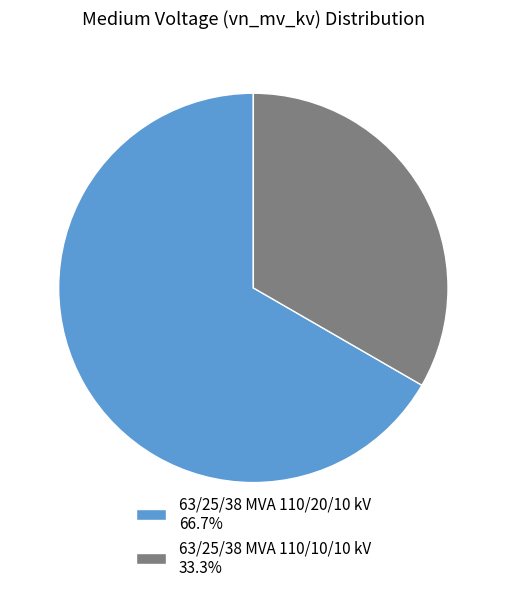

True or false: 63/25/38 MVA 110/20/10 kV accounts for 67% of the total.

True